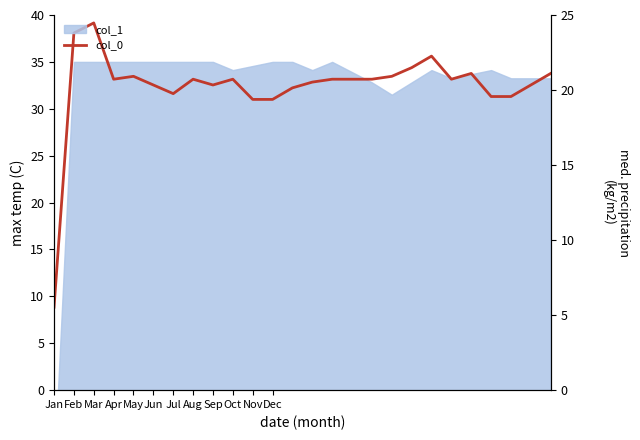

How many interior local valleys does the col_0 series have?

4